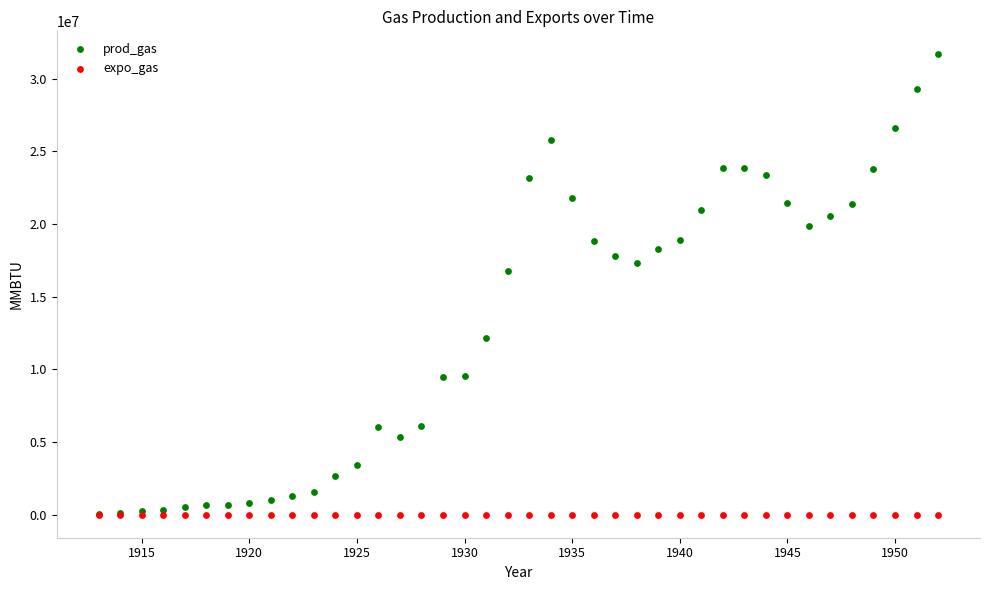

In the prod_gas series, what Y value is closest to 15849700?

16732200